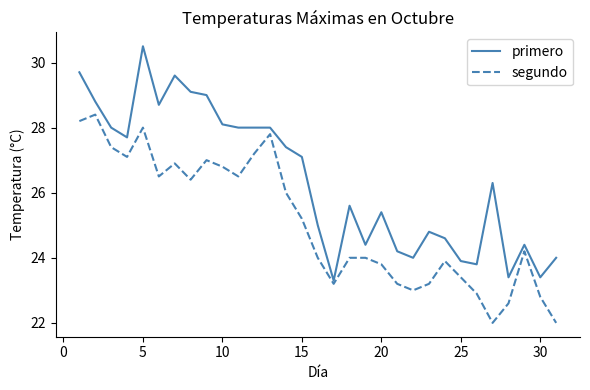

Which series has the largest range (max minus min)?

primero